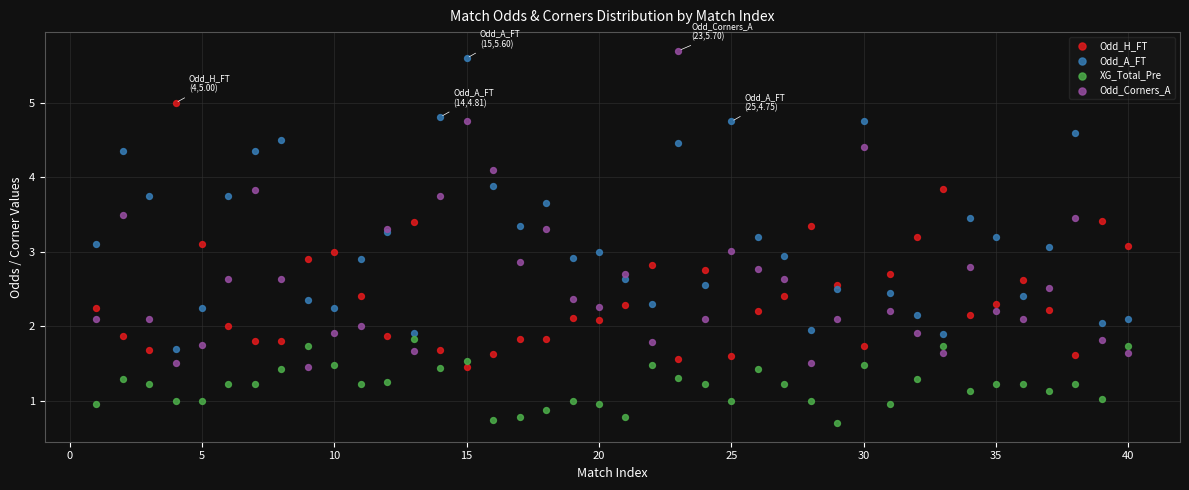

What are all the series names shown in the legend?

Odd_H_FT, Odd_A_FT, XG_Total_Pre, Odd_Corners_A